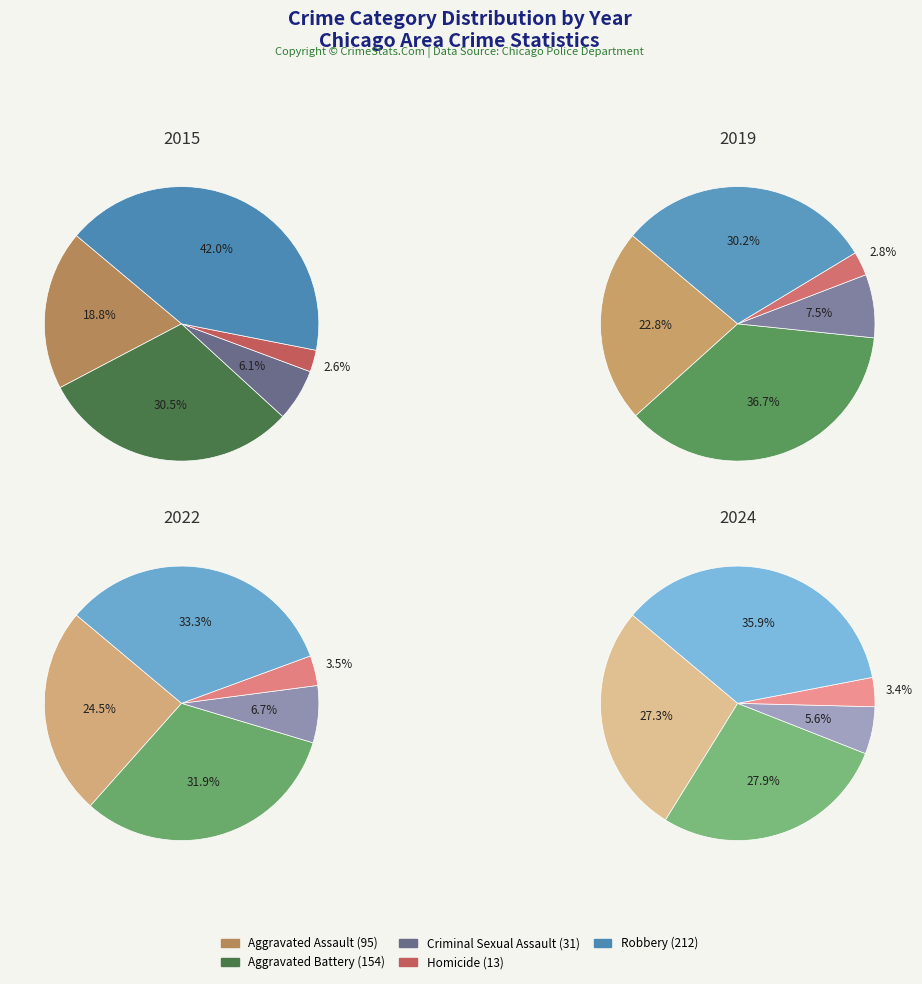

How many slices are in this pie chart?

5